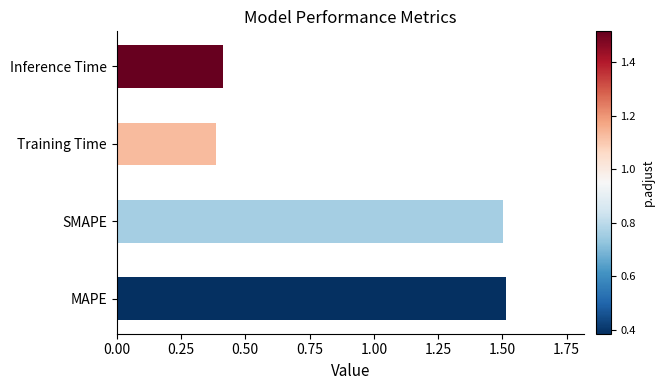

Reading top to bottom, what are all the values shown in this chart?

0.4	0.4	1.5	1.5